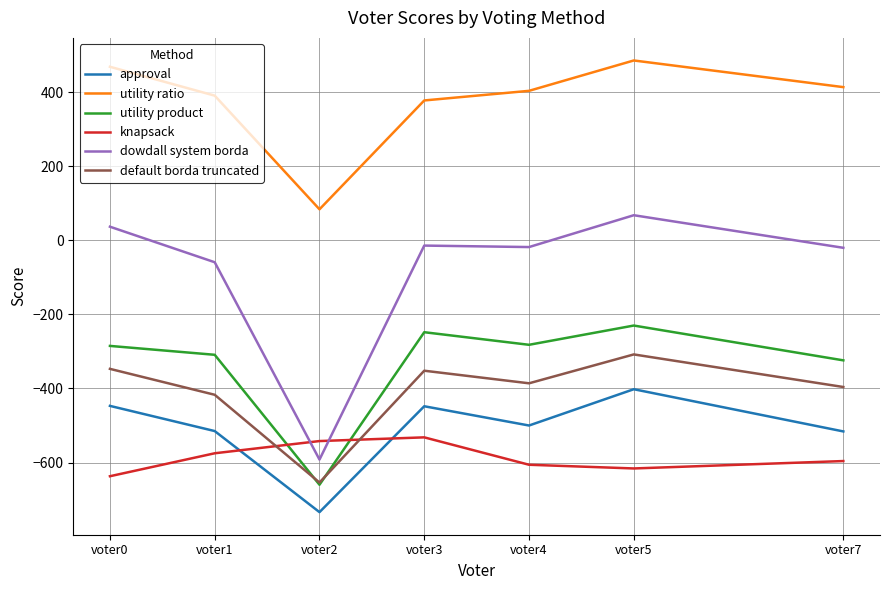

The value of utility product at voter4 is -193. True or false?

False